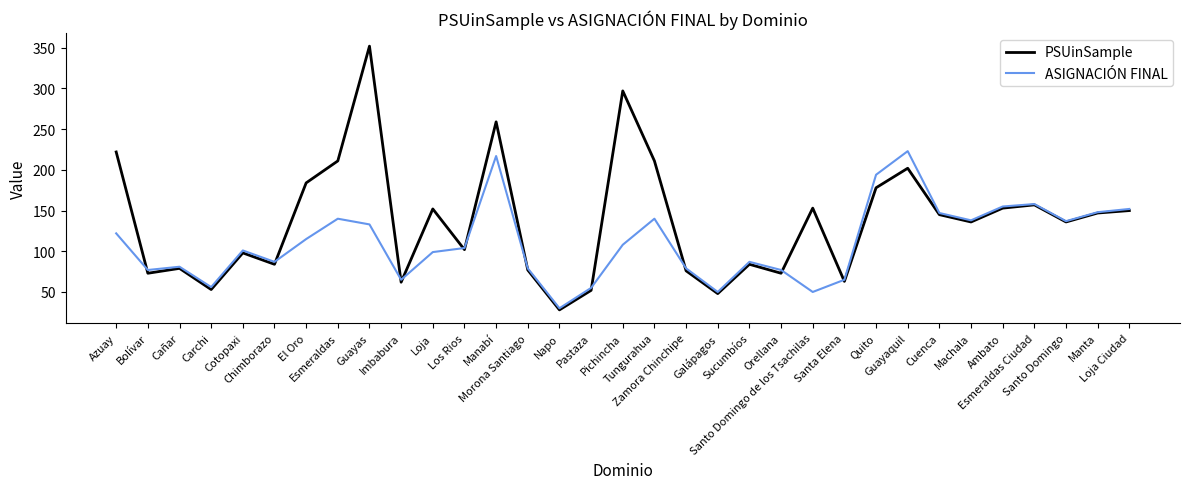

Does the chart display data point markers on the line(s)?

No